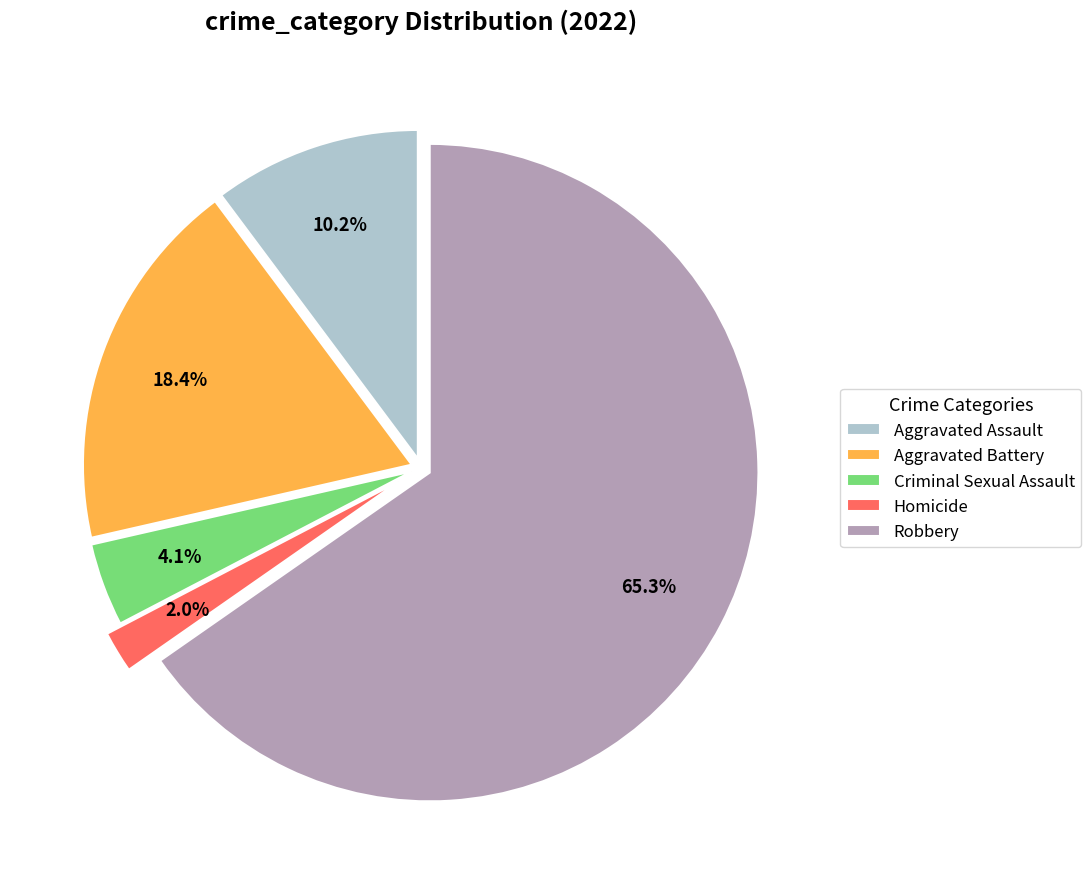

To the nearest percent, what percentage of the pie is Criminal Sexual Assault?

4%